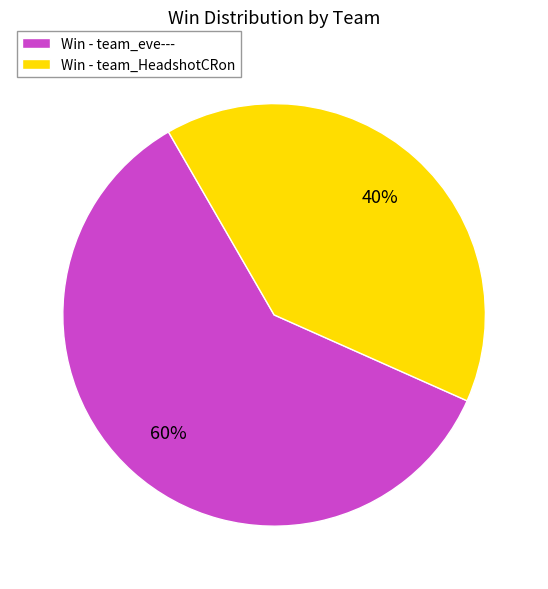

Is there a majority slice in this chart?

Yes